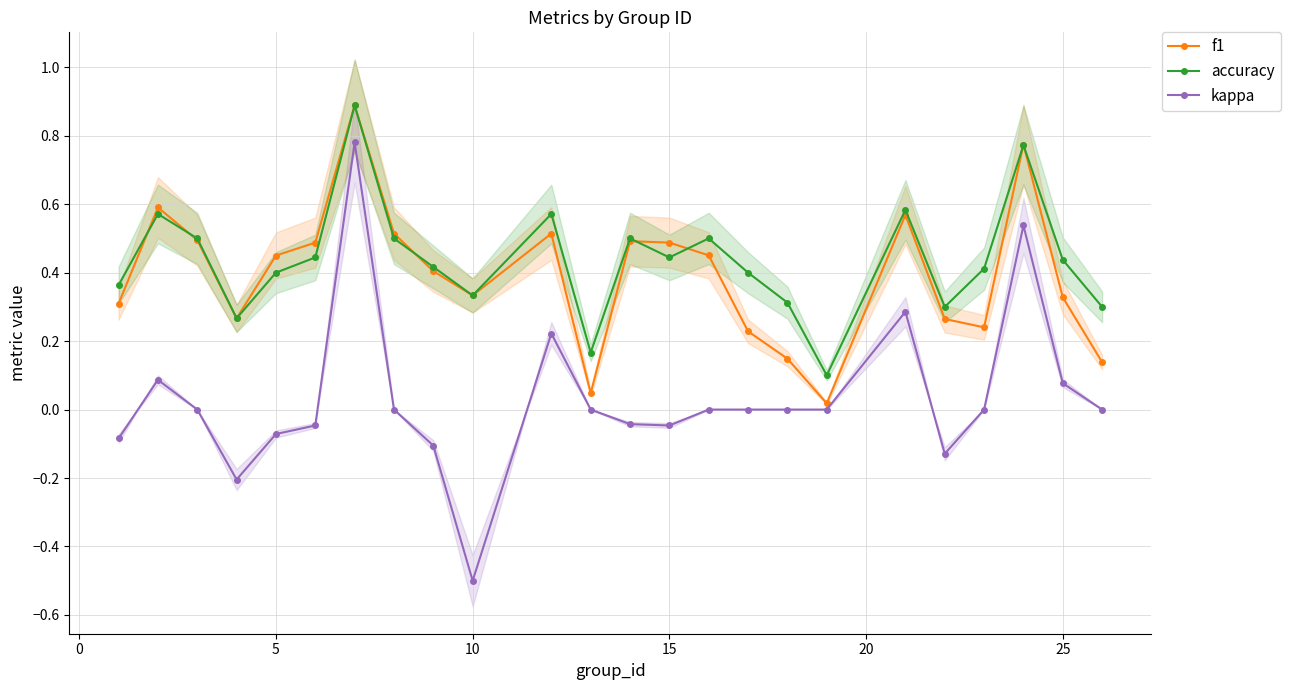

Rank the series at −5 from highest to lowest value.

accuracy, f1, kappa